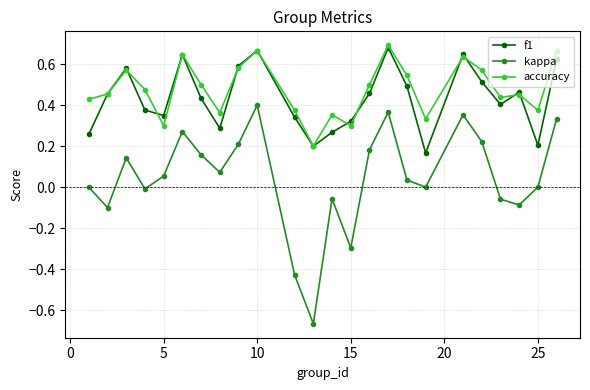

True or false: kappa has more than 0 interior local peaks.

True